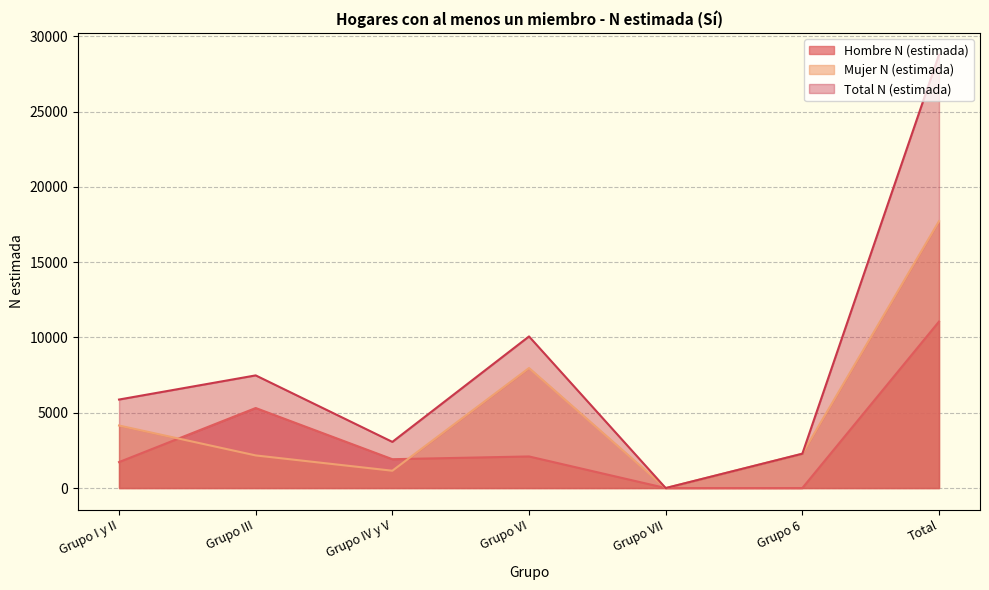

What are all the series names shown in the legend?

Hombre N (estimada), Mujer N (estimada), Total N (estimada)